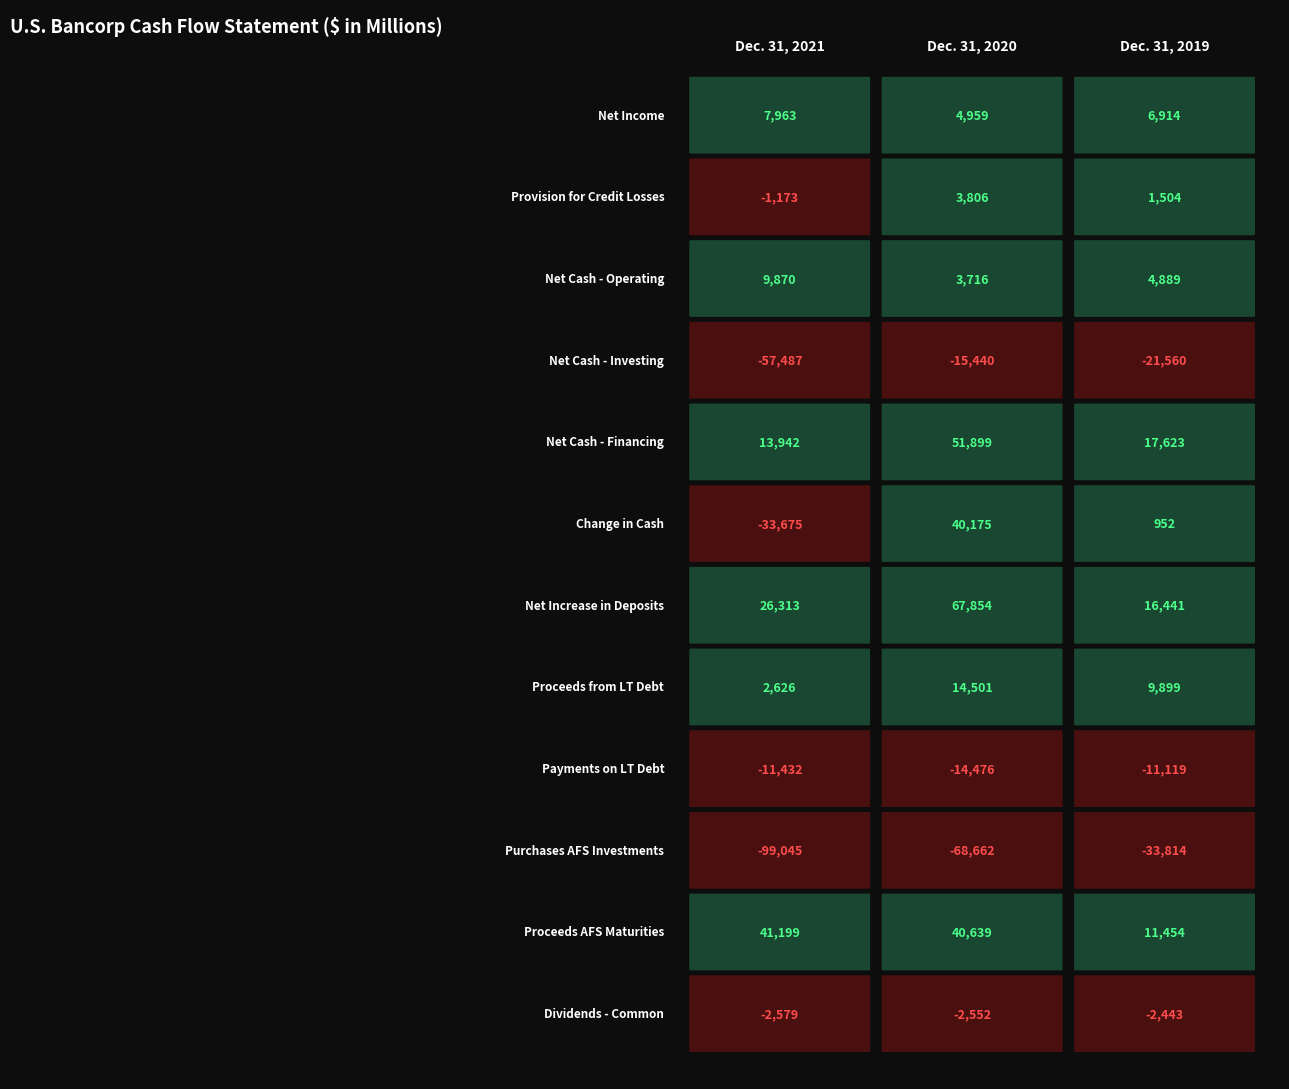

What is the sum of the Change in cash and due from banks values at Dec. 31, 2019 and Dec. 31, 2021?

-32723